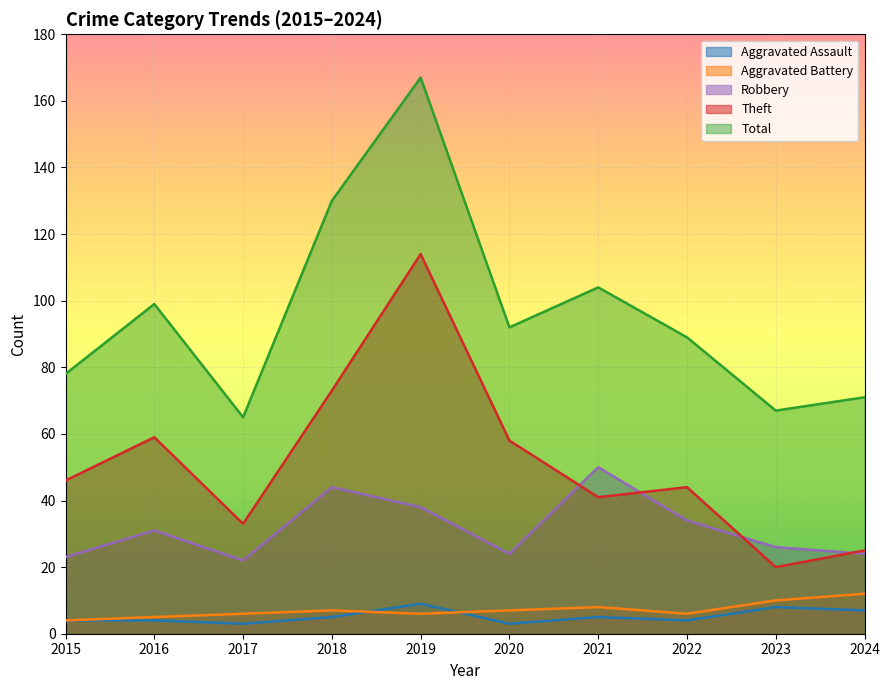

What is the difference between the highest and lowest values at 2021?

99